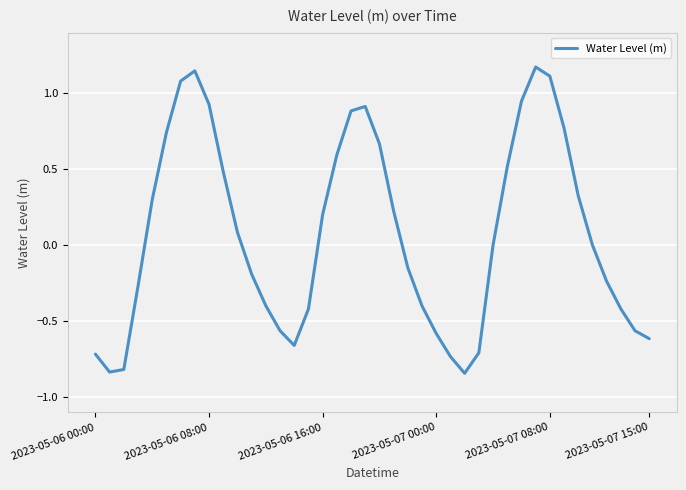

How many lines are shown in the chart?

1